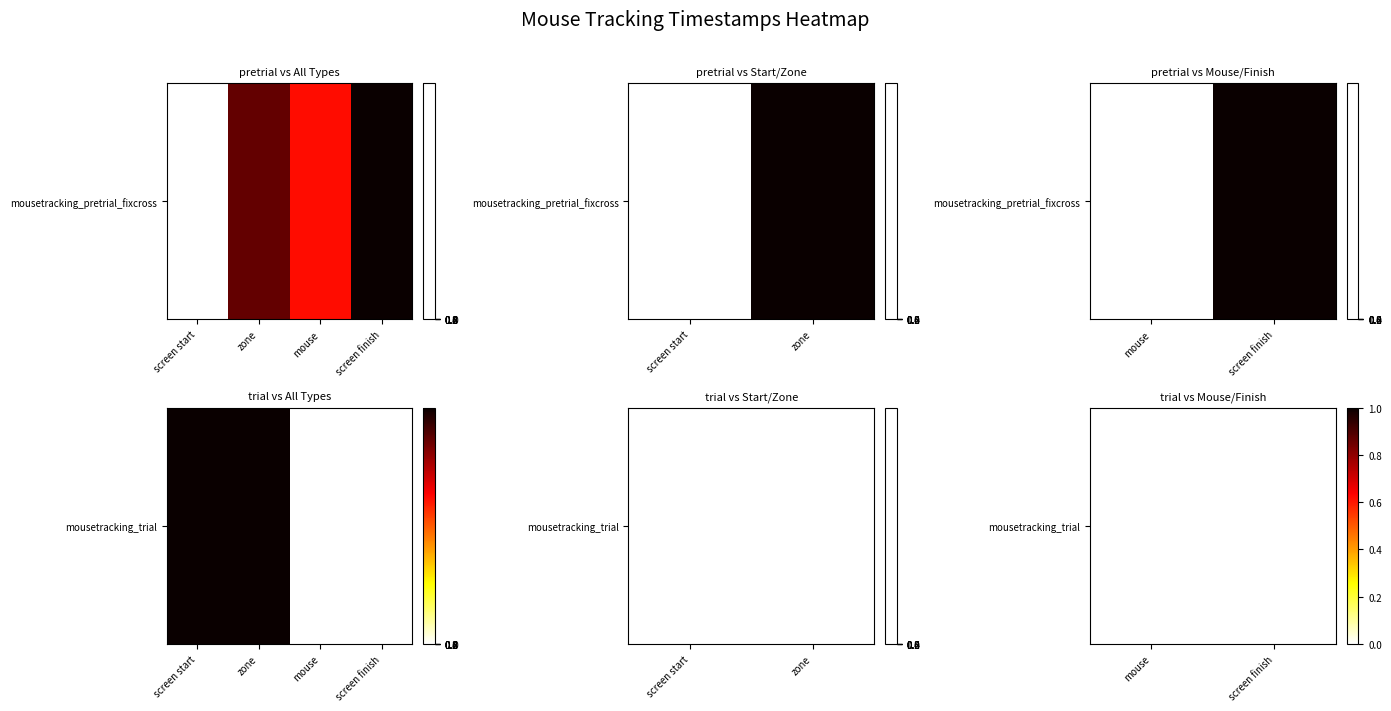

True or false: mousetracking_pretrial_fixcross has a value of 740425.9 at screen start.

True